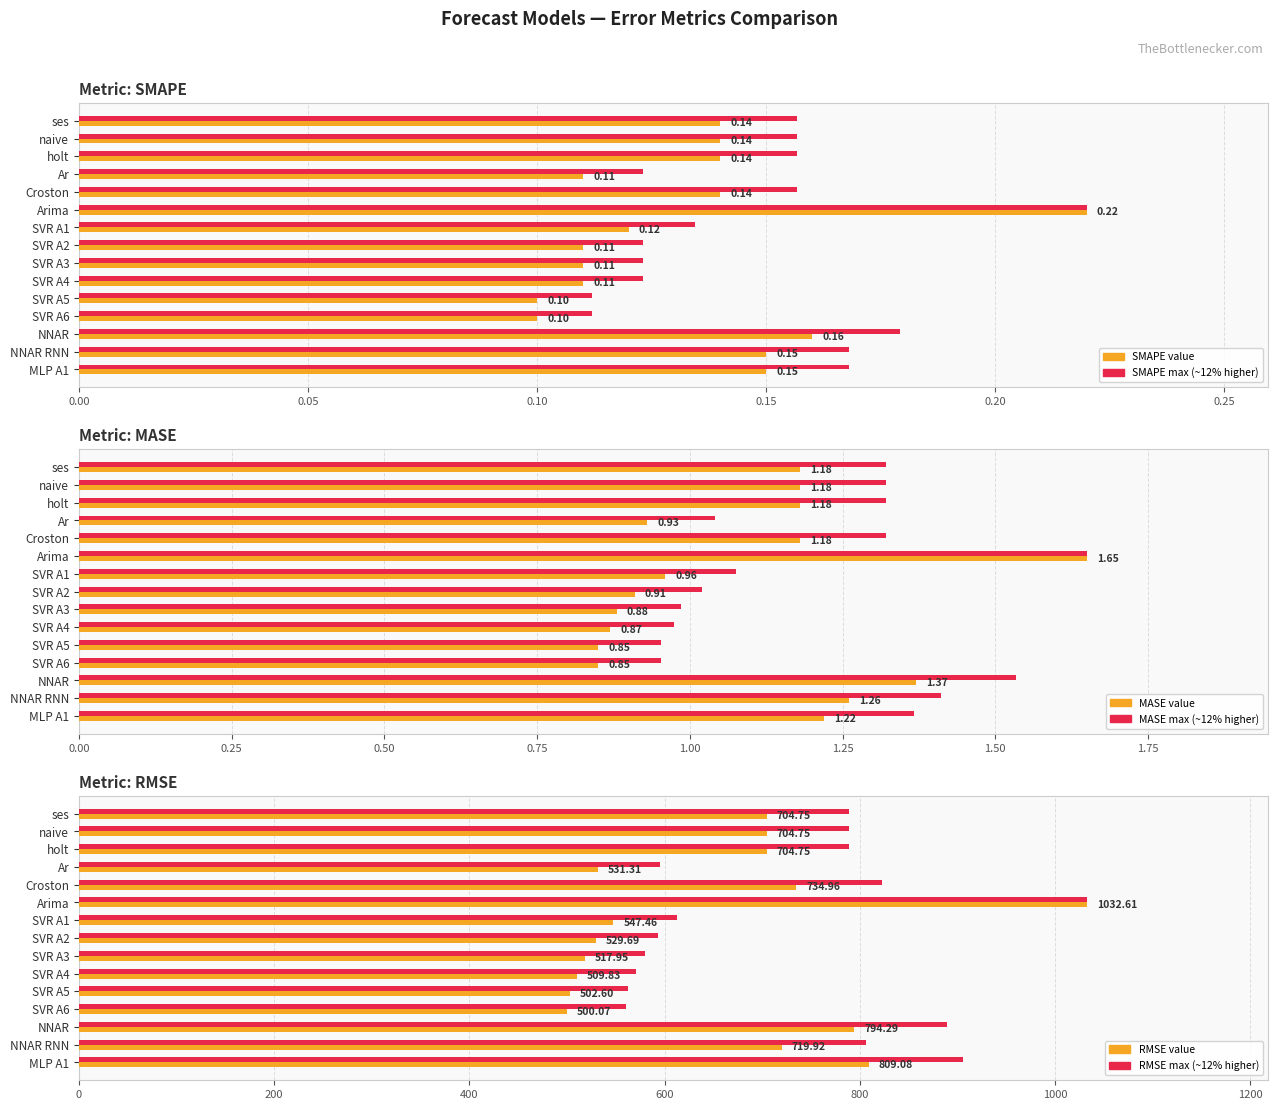

Between holt and SVR A3, which series saw the biggest shift?

RMSE max